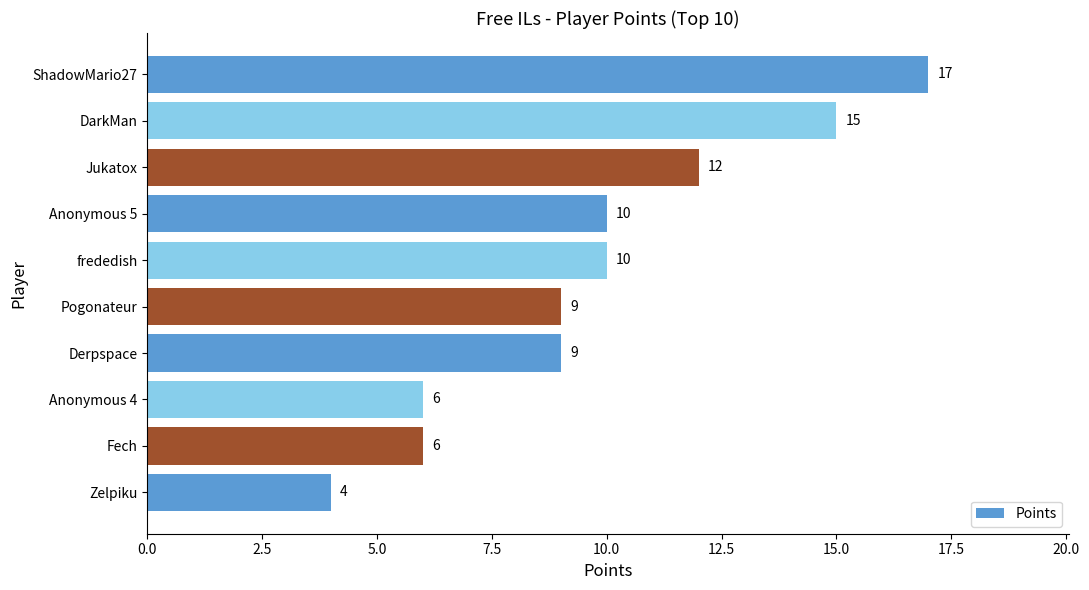

What is the difference between the maximum and second lowest values?

11